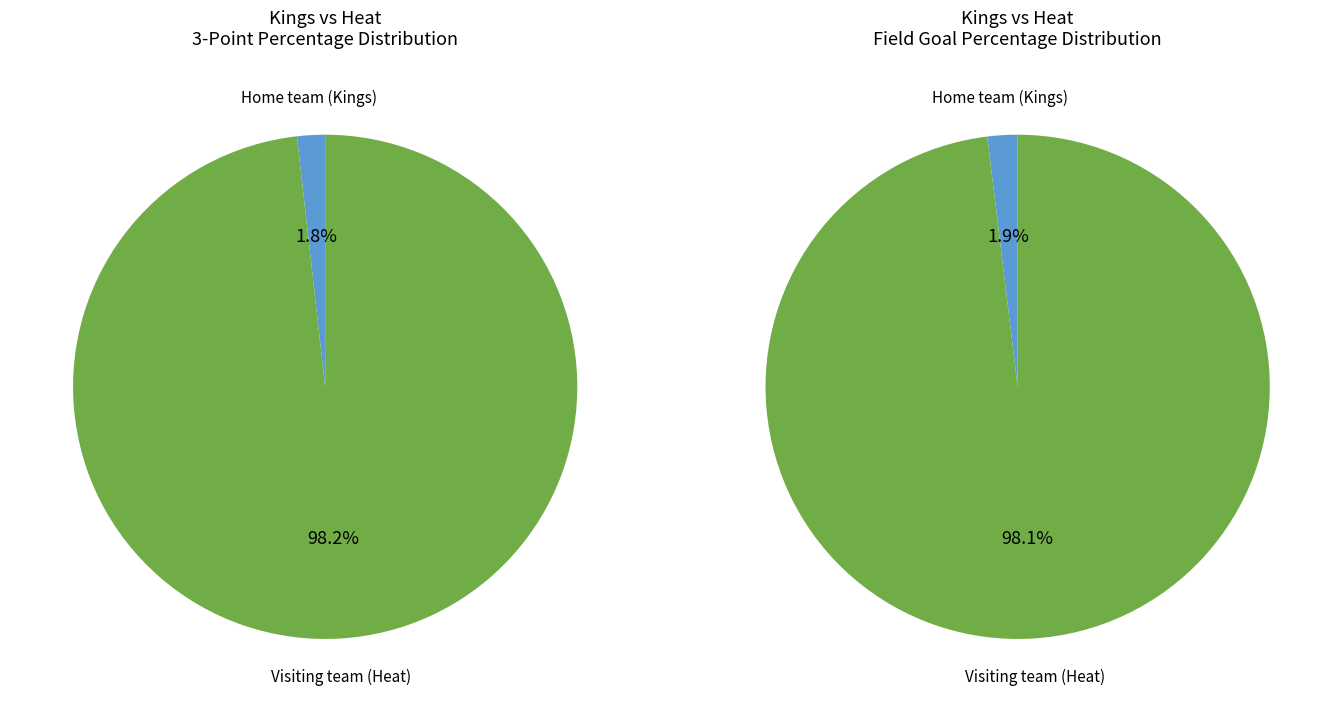

To the nearest percent, what is the combined percentage of Visiting team (Heat) and Home team (Kings)?

100%